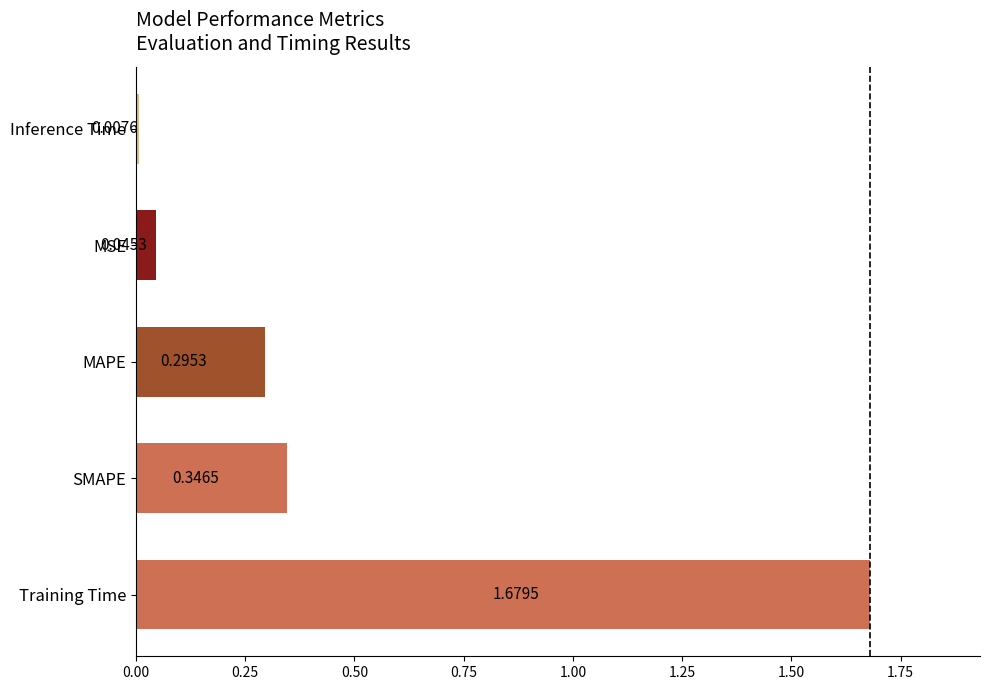

List the labels in order of value, smallest first.

Inference Time, MSE, MAPE, SMAPE, Training Time